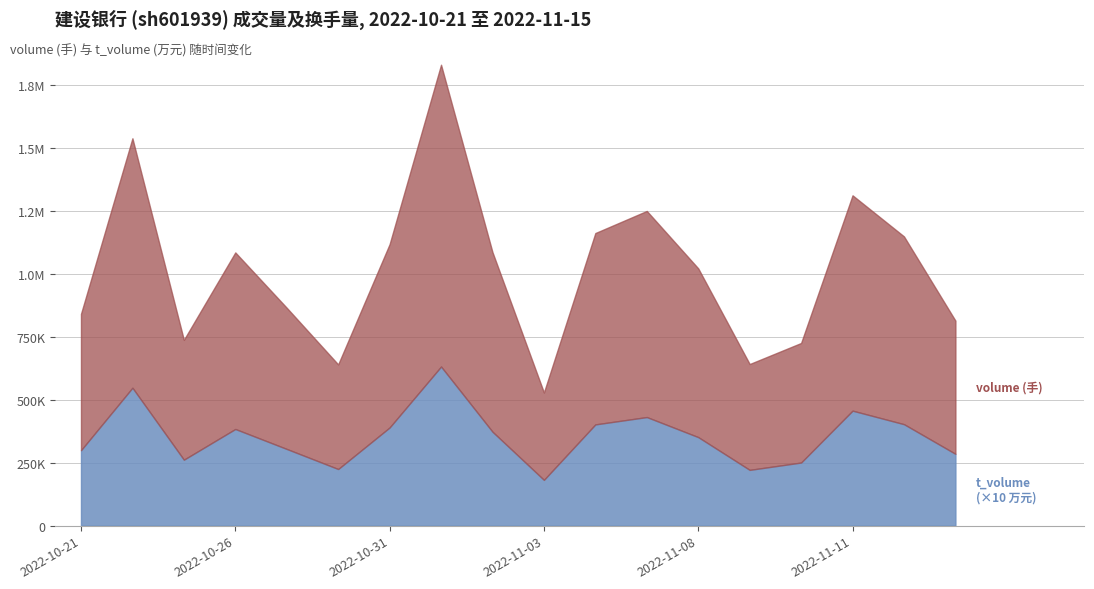

What are all the series names shown in the legend?

t_volume, volume